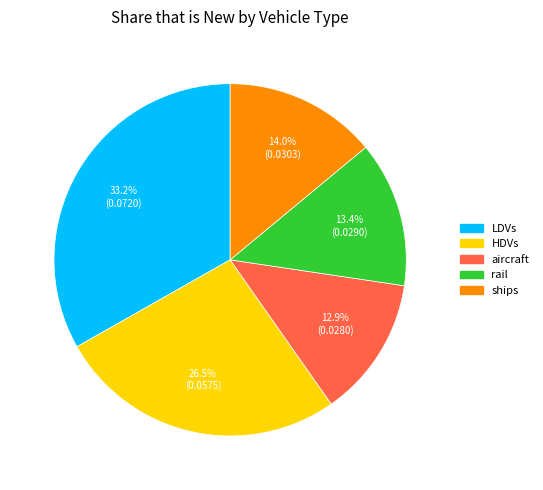

Is there any slice that represents more than half of the pie?

No